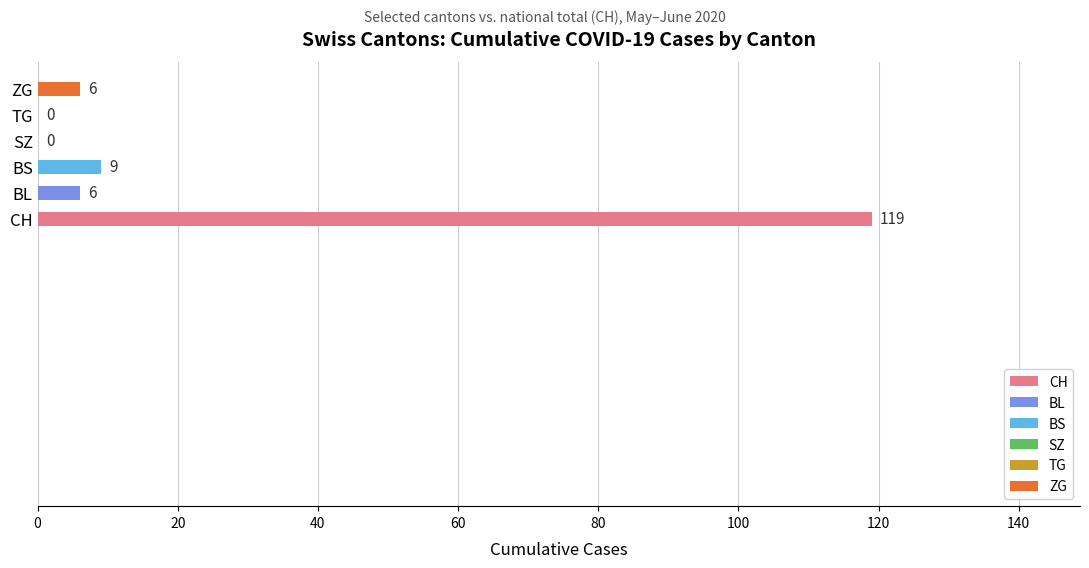

What is the change in value from BL to SZ?

-6